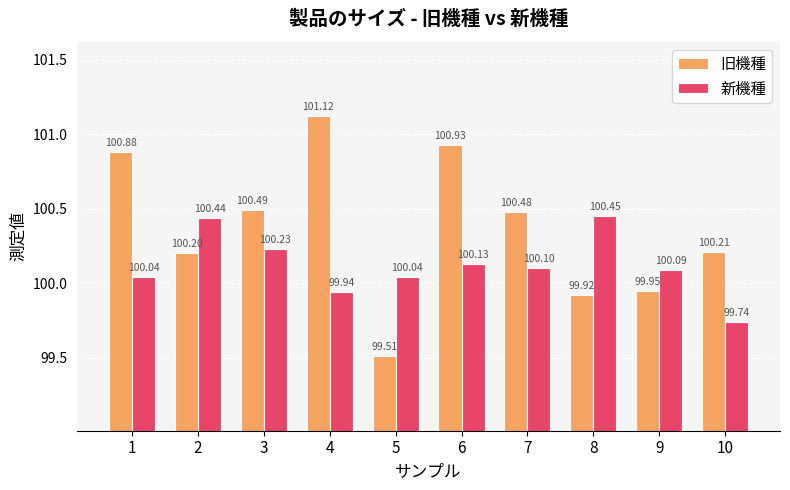

How many data points in 旧機種 are above 100?

7